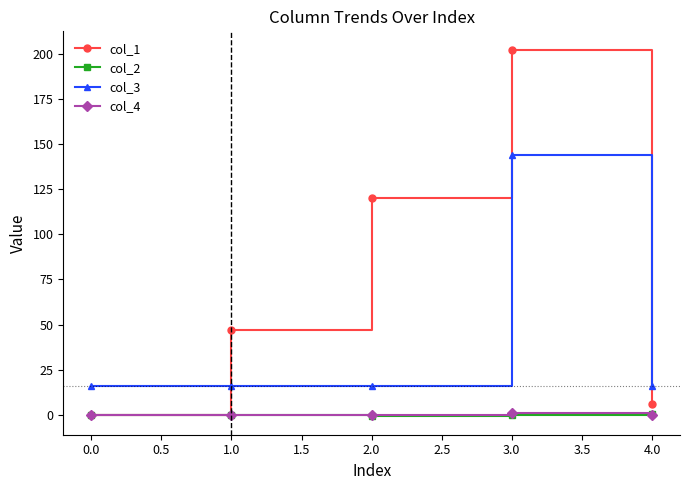

The value of col_3 at 4.0 is 16.0. True or false?

True